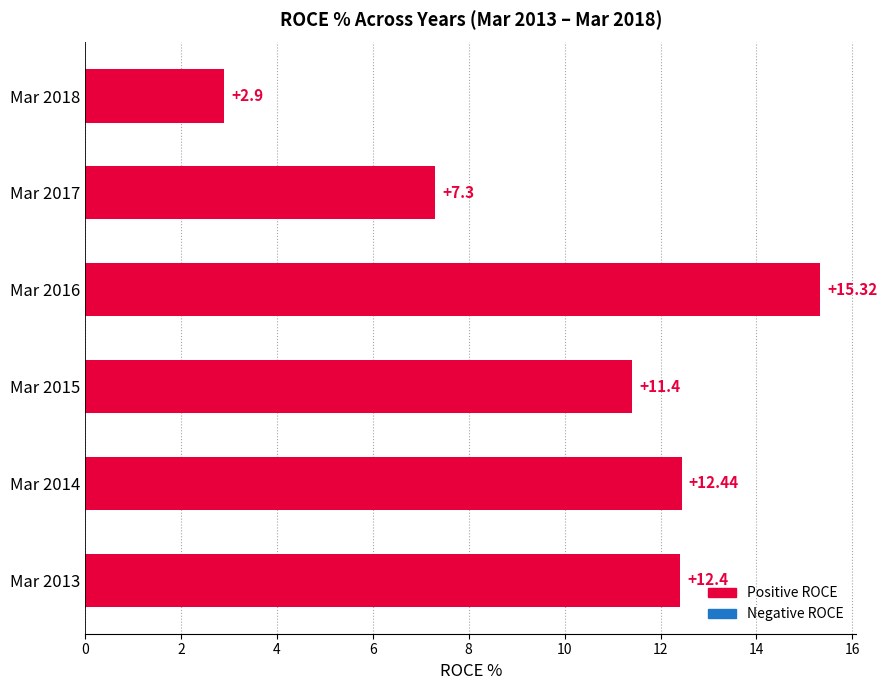

List the labels in order of value, smallest first.

Mar 2018, Mar 2017, Mar 2015, Mar 2013, Mar 2014, Mar 2016